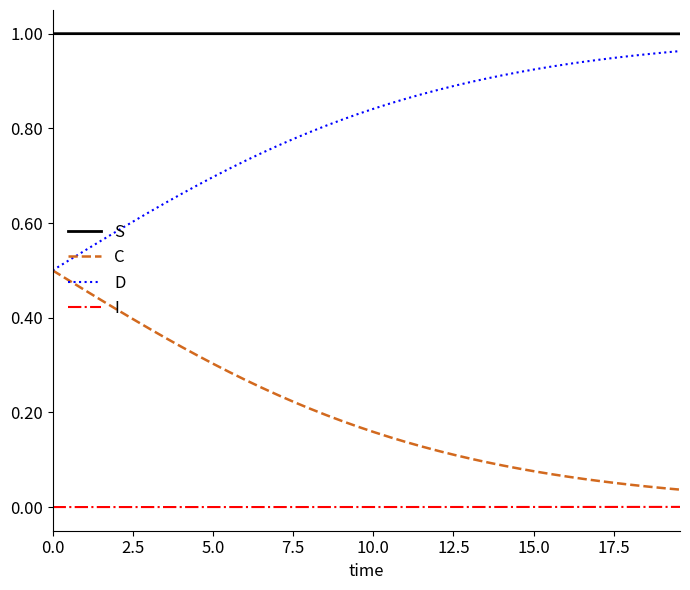

Rank the series by their average value, from lowest to highest.

I, C, D, S